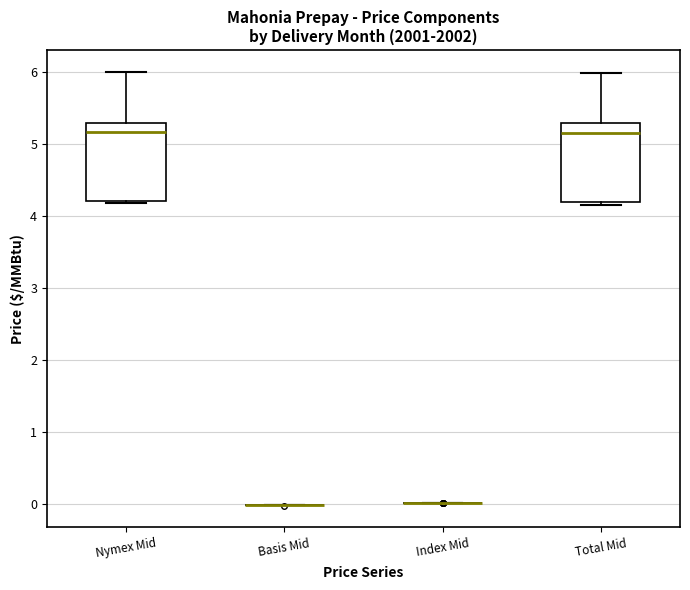

Reading left to right, read every box against the y-axis: the position of its median line, the range the box covers, and the ends of its whiskers. The values are not printed on the chart, so give them approximately, as read against the axis.

Nymex Mid: median 5.2, box 4.2 to 5.3, whiskers 4.2 (just below the box's lower edge) to 6.0
Basis Mid: box collapsed to a line at 0.0, whiskers 0.0 to 0.0
Index Mid: box collapsed to a line at 0.0, whiskers 0.0 to 0.0
Total Mid: median 5.2, box 4.2 to 5.3, whiskers 4.2 (just below the box's lower edge) to 6.0